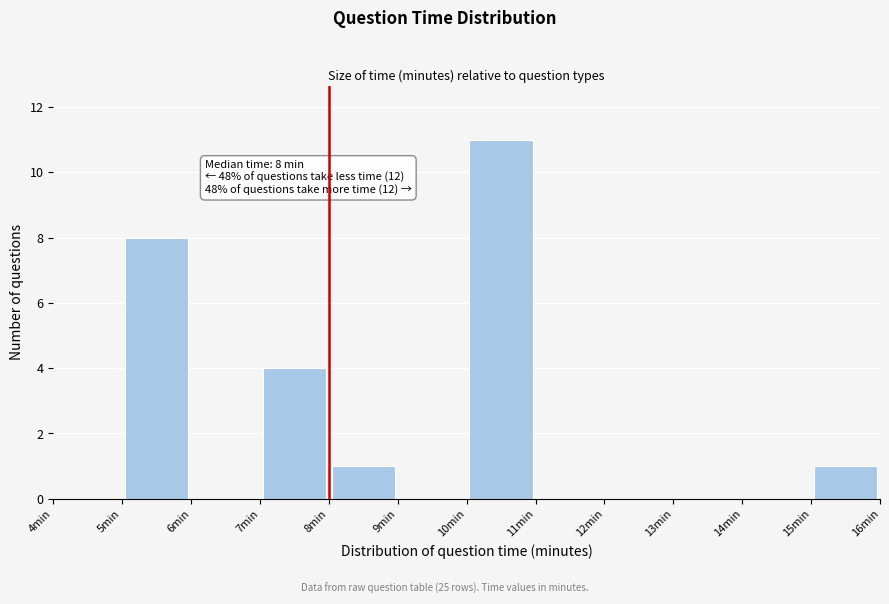

Which range on the x-axis has the tallest bar?

10 to 11